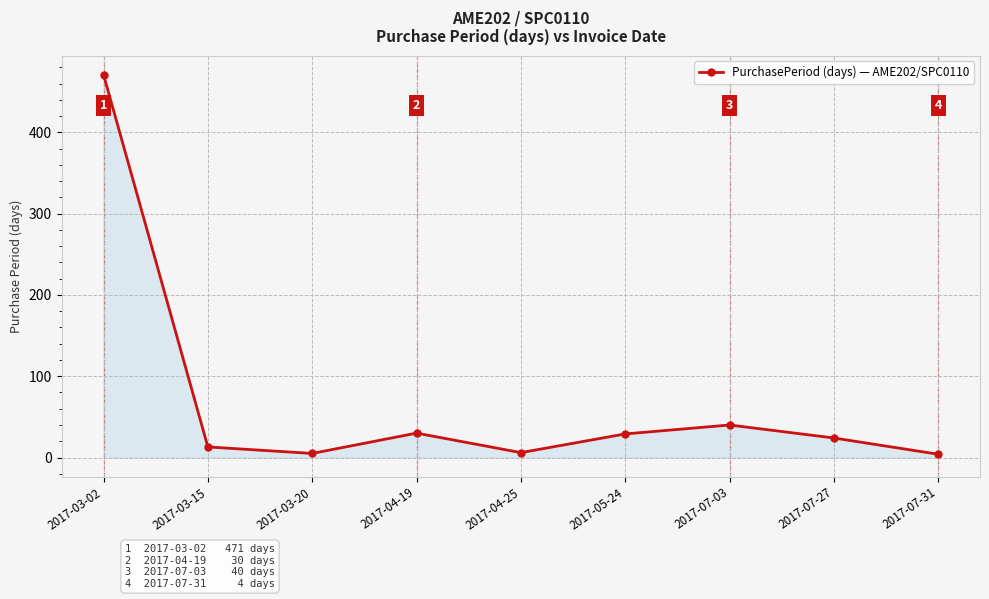

The chart shows a value of 40 at 2017-07-03. True or false?

True